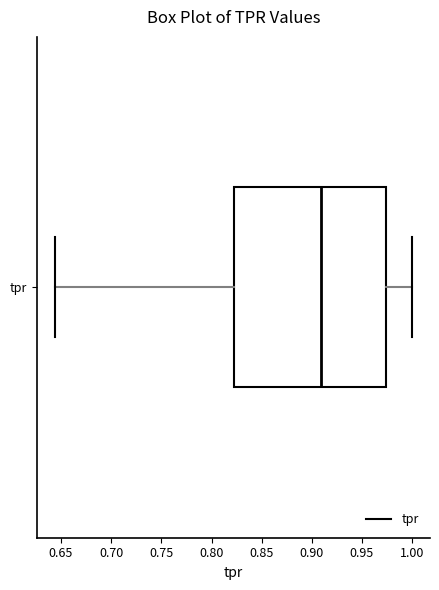

Transcribe this box plot: give where the median line is, the range the box spans, and where the two whiskers end, as read against the x-axis. The values are not printed on the chart, so give them approximately, as read against the axis.

median 0.910, box 0.820 to 0.975, whiskers 0.645 to 1.000